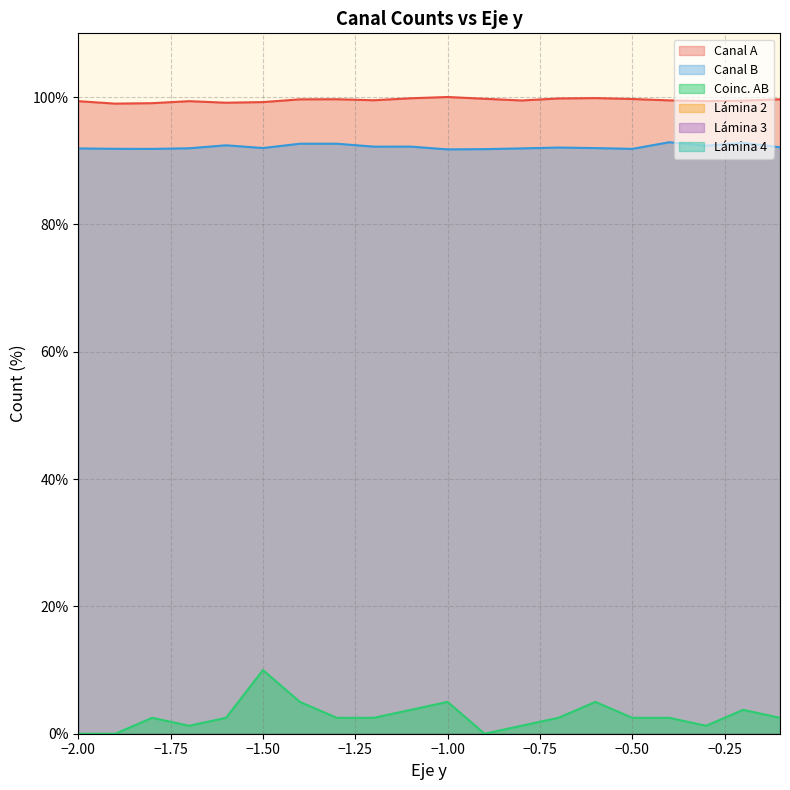

The Canal B series shows 132.2 at -1.9. True or false?

False